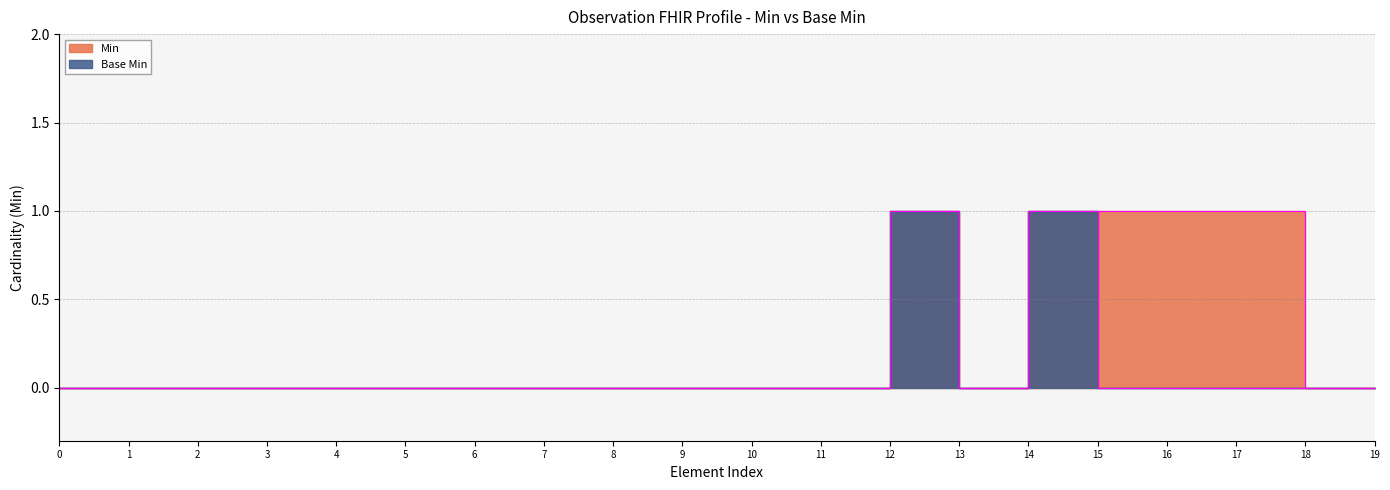

Count the Min values in the range 0 to 1.

20